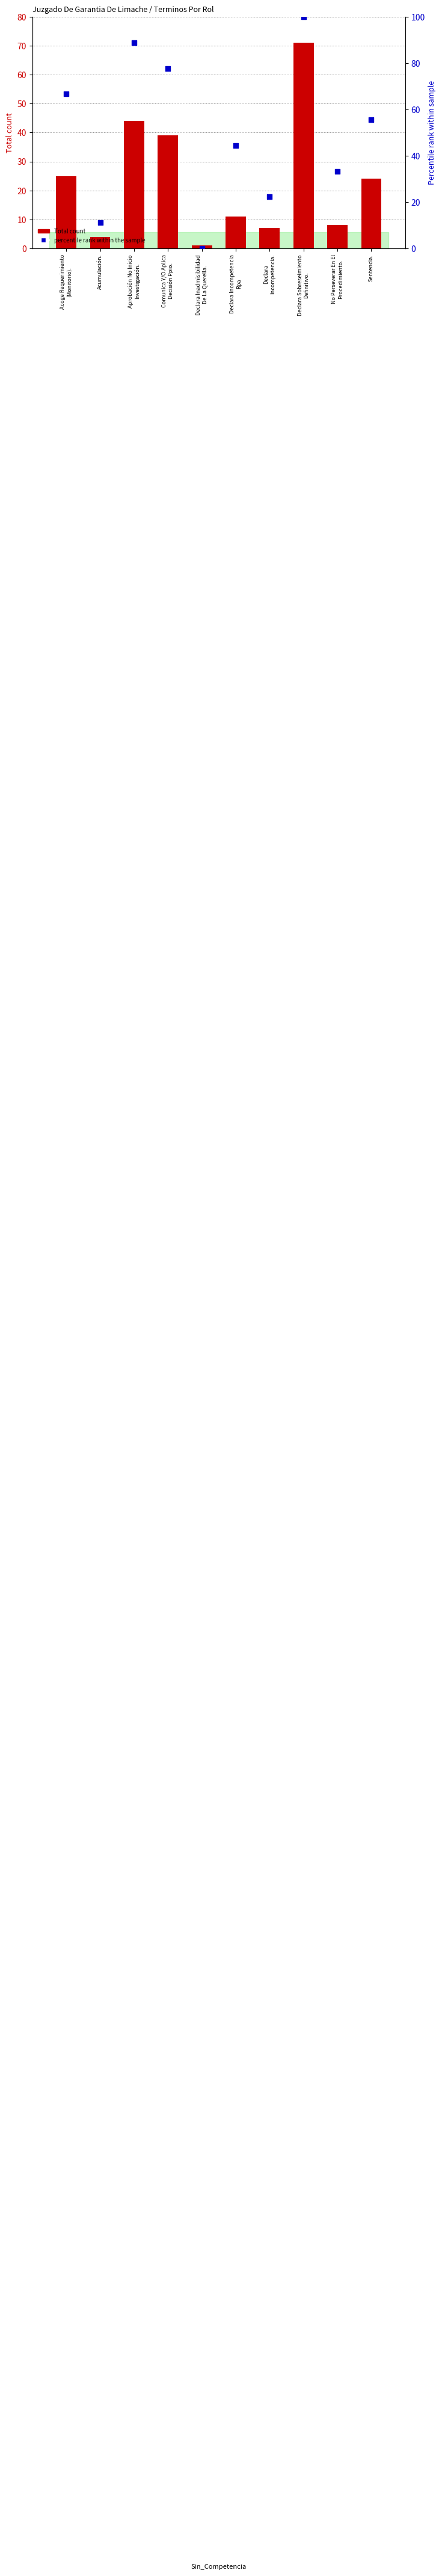

Which series reaches the minimum Y coordinate?

percentile rank within the sample